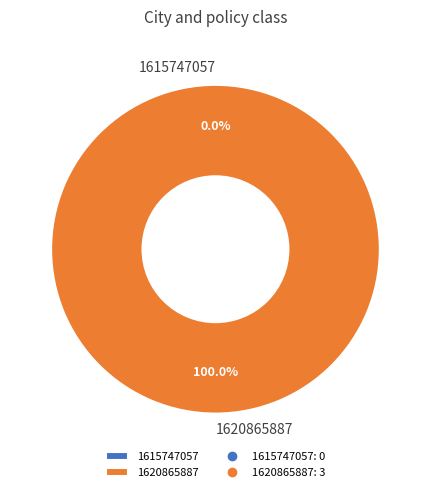

To the nearest percent, what is the difference between the 1620865887 and 1615747057 slice percentages?

100%